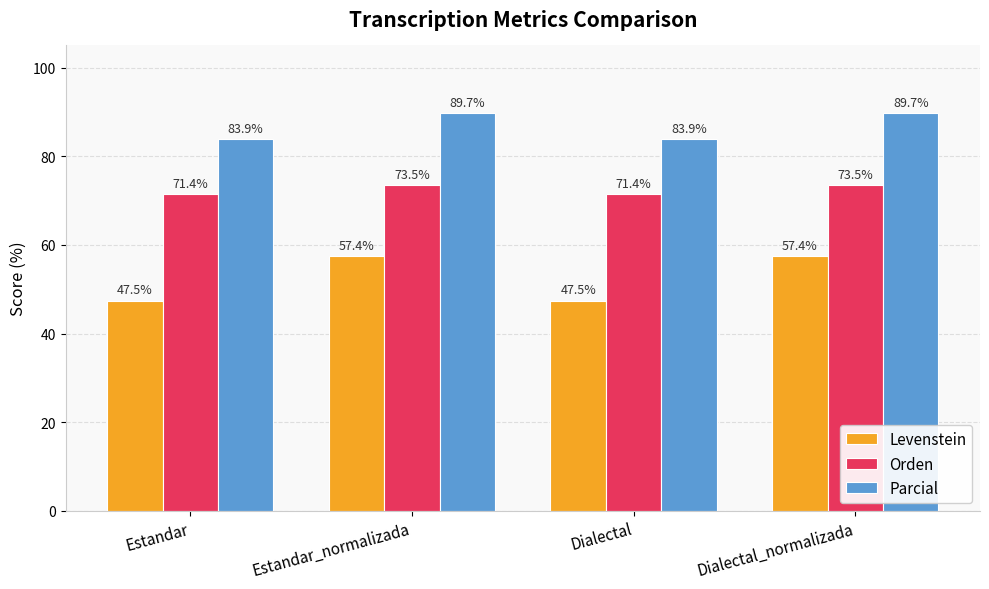

True or false: Parcial has a value of 83.9 at Dialectal.

True